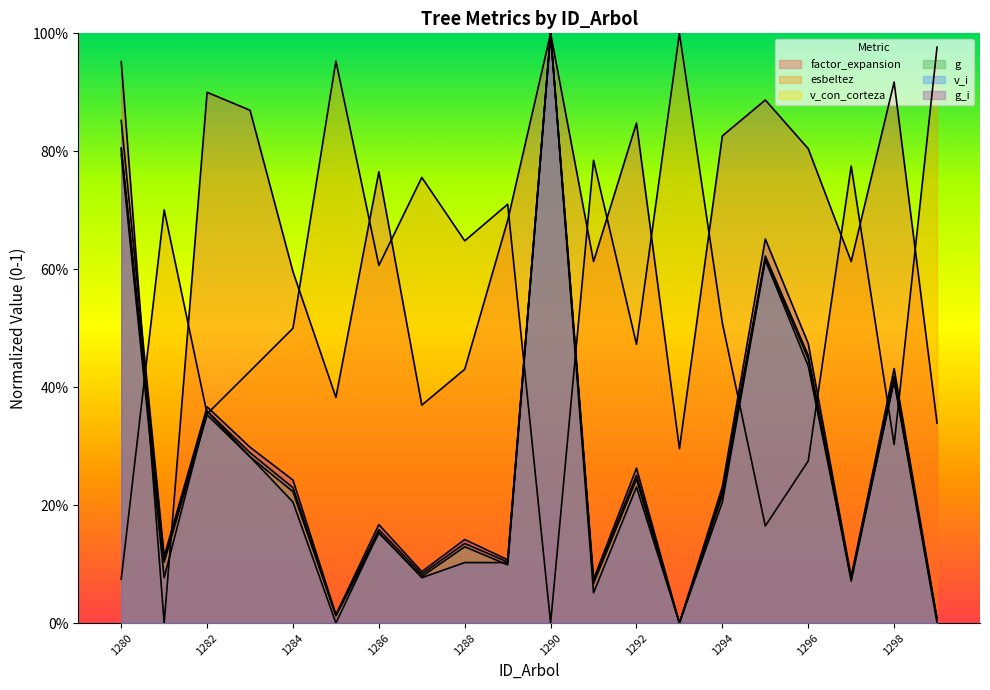

How many interior local peaks does the v_con_corteza series have?

7